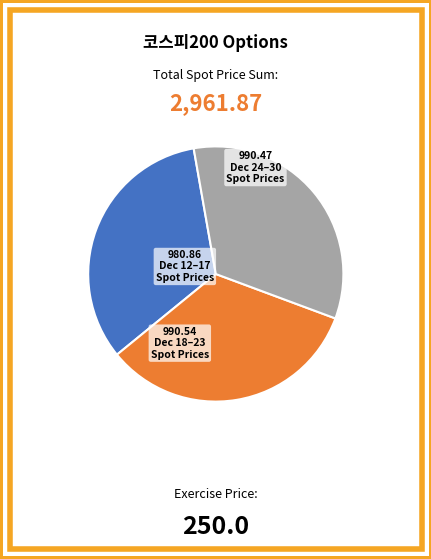

Does any single category account for the majority?

No